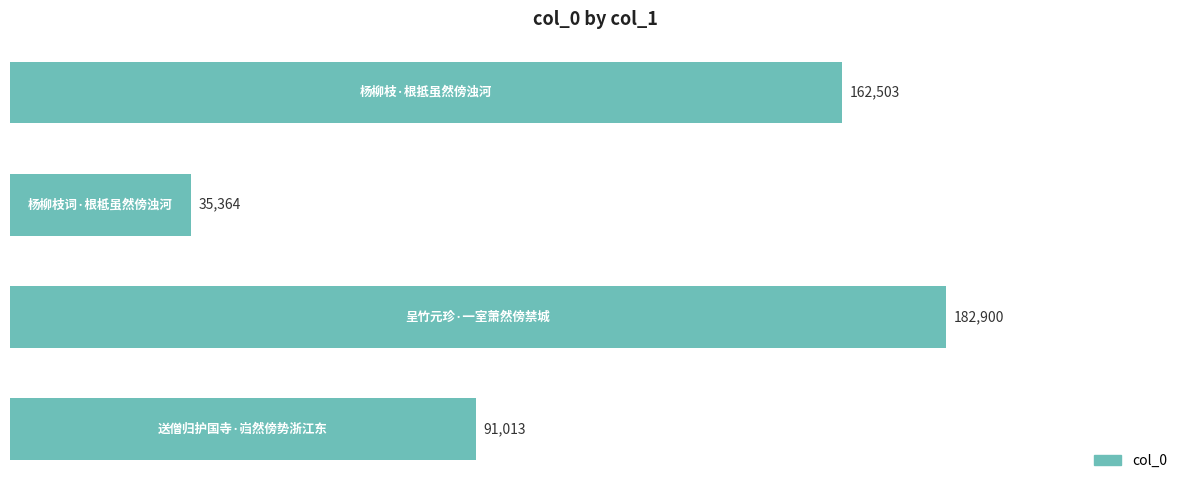

What is the sum of all values?

471780